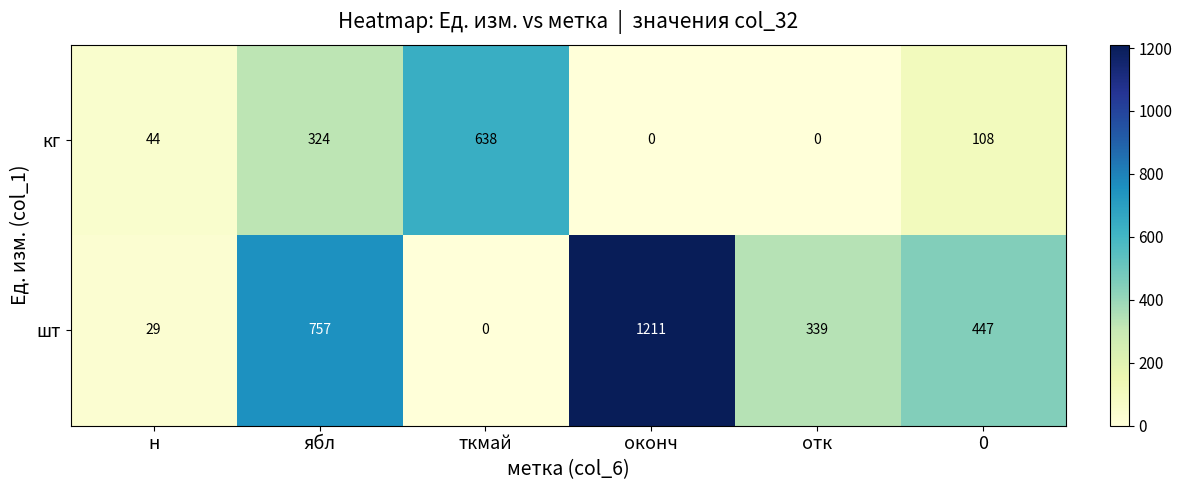

The value of шт at оконч is 1211. True or false?

True